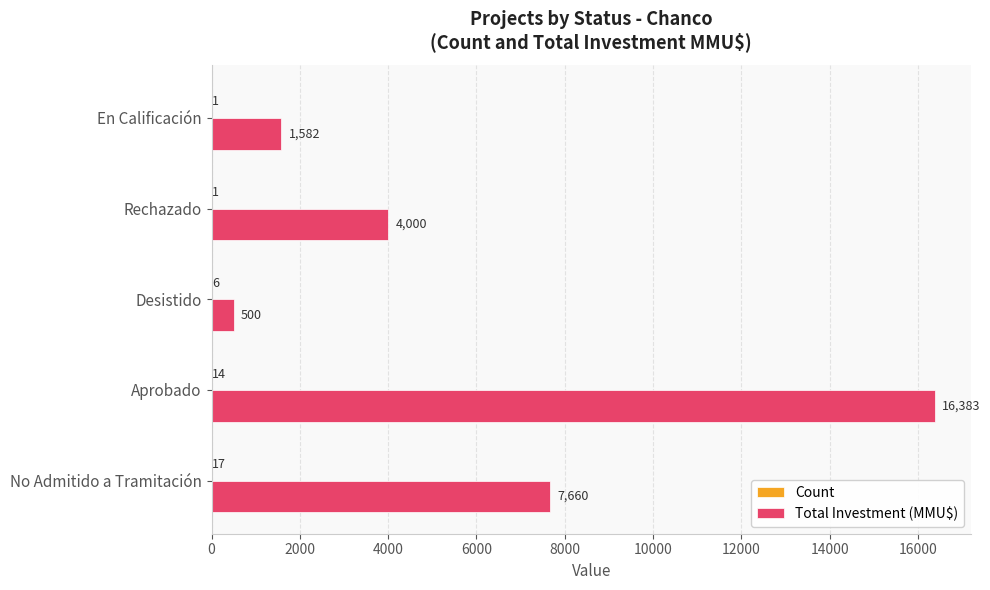

What is the average value of the Total Investment (MMU$) series?

6025